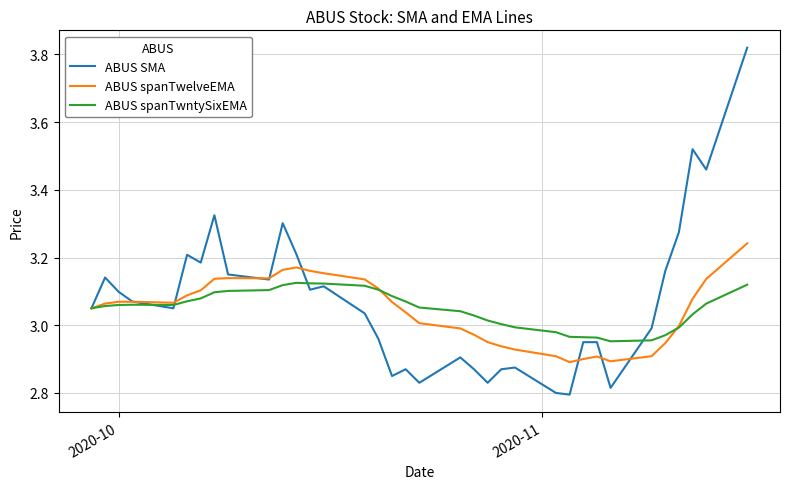

How many interior local peaks does the ABUS SMA series have?

10